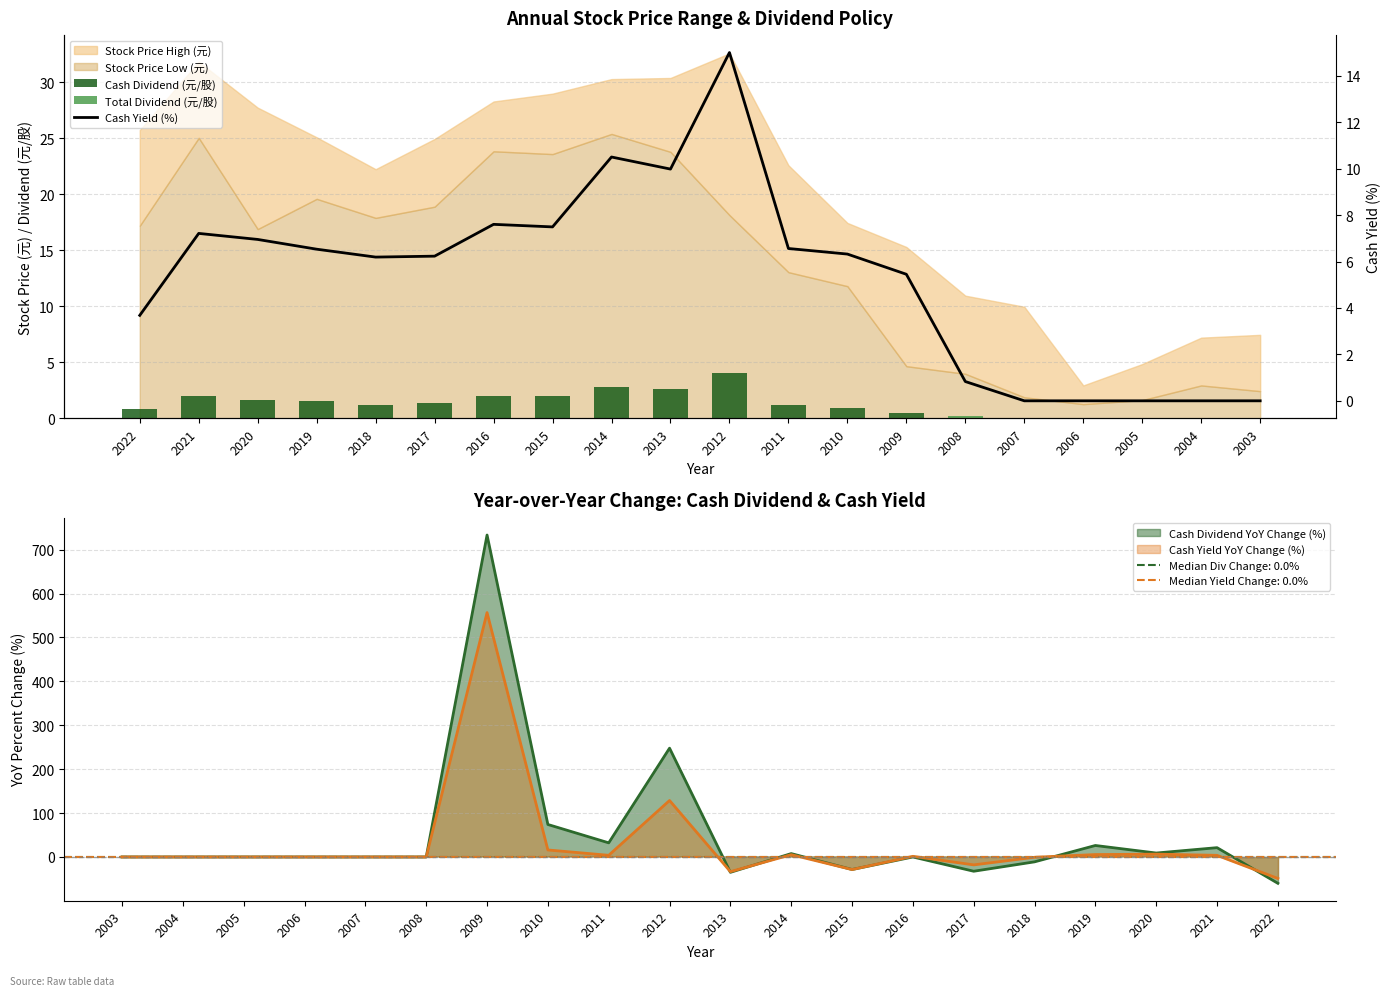

At which label does Cash Yield (%) first exceed 6?

2021